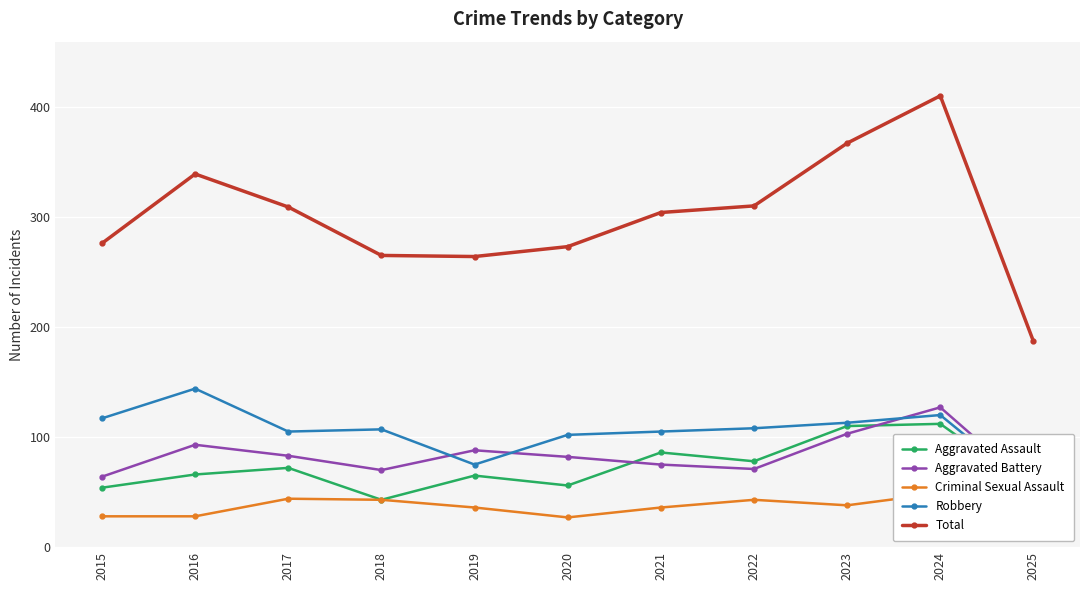

What is the sum of the Criminal Sexual Assault values at 2024 and 2020?

76